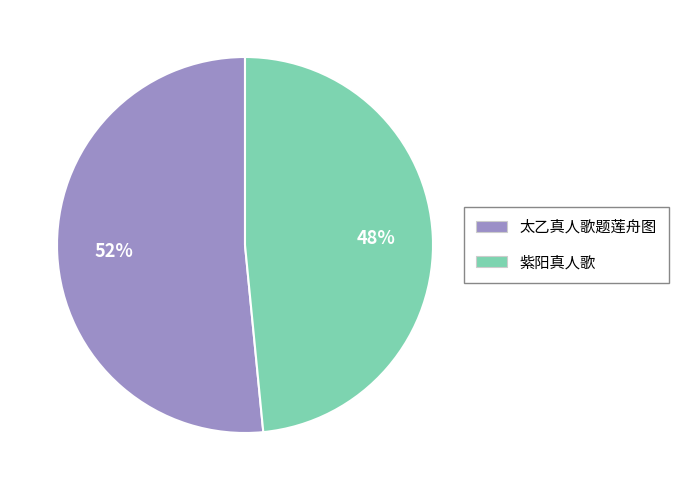

What is the smallest slice in the pie chart?

紫阳真人歌